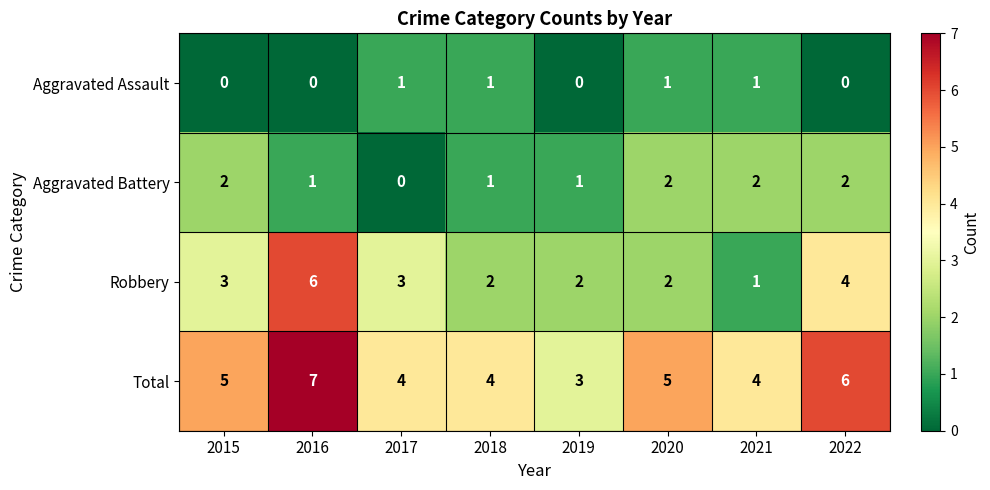

How many distinct data groups are displayed?

4